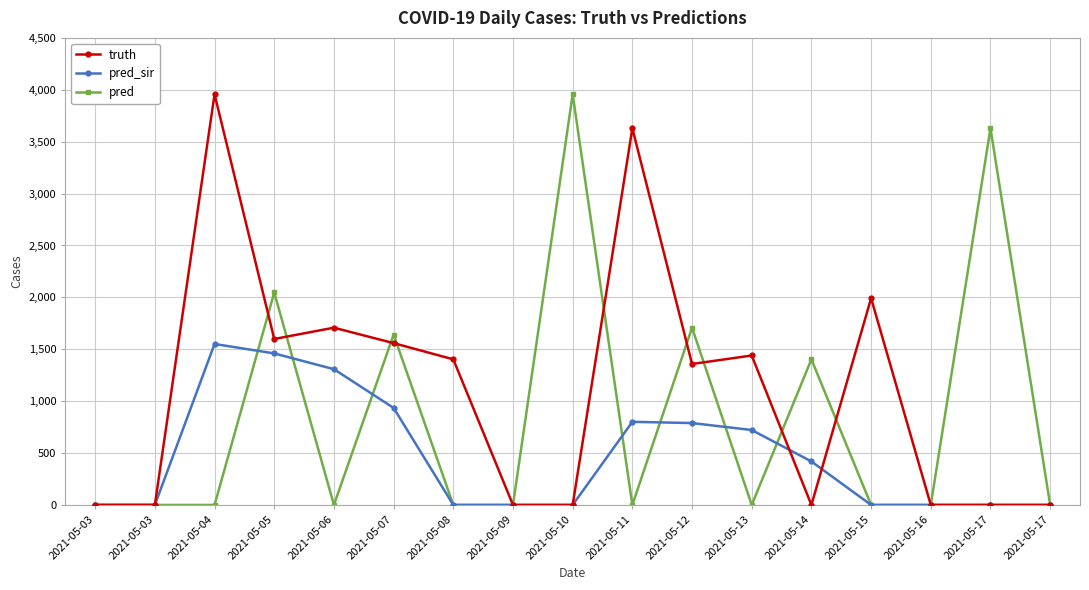

How many distinct data groups are displayed?

3